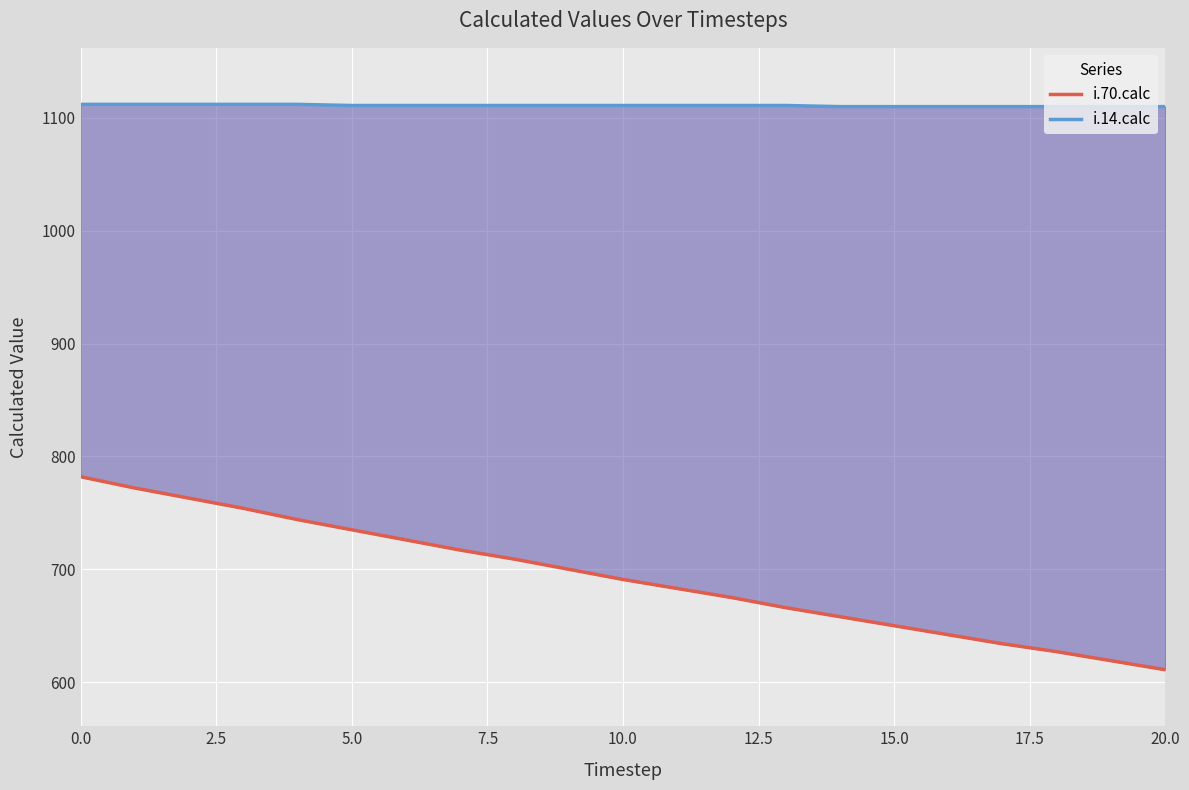

Between 20 and 15, which is larger?

15